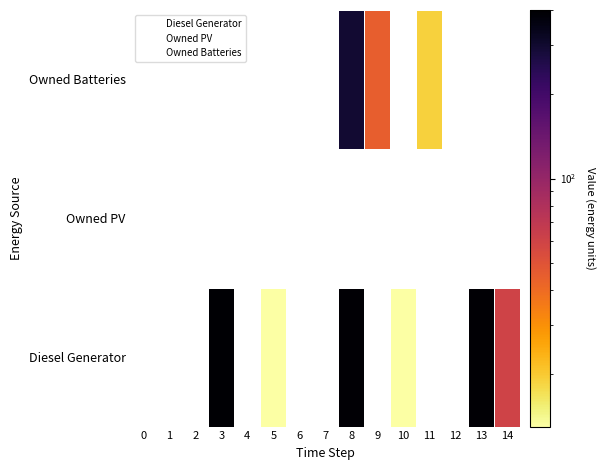

At 5, list the series in order from largest to smallest.

Diesel Generator, Owned PV, Owned Batteries